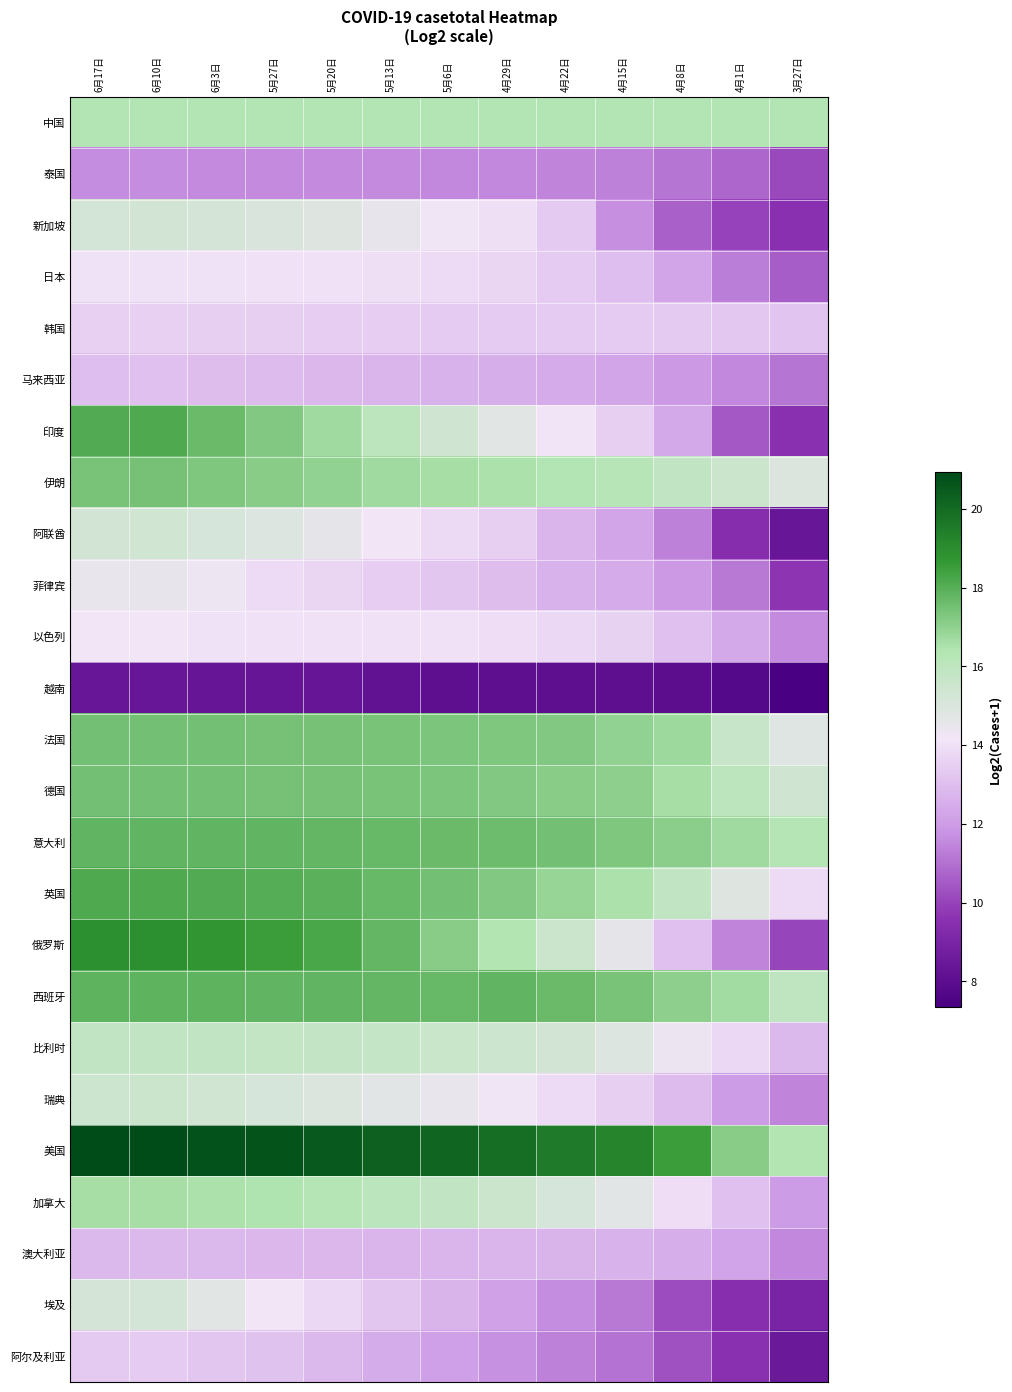

At 5月6日, list the series in order from smallest to largest.

越南, 泰国, 阿尔及利亚, 马来西亚, 埃及, 澳大利亚, 菲律宾, 韩国, 阿联酋, 日本, 以色列, 新加坡, 瑞典, 印度, 比利时, 加拿大, 中国, 伊朗, 俄罗斯, 德国, 法国, 英国, 意大利, 西班牙, 美国